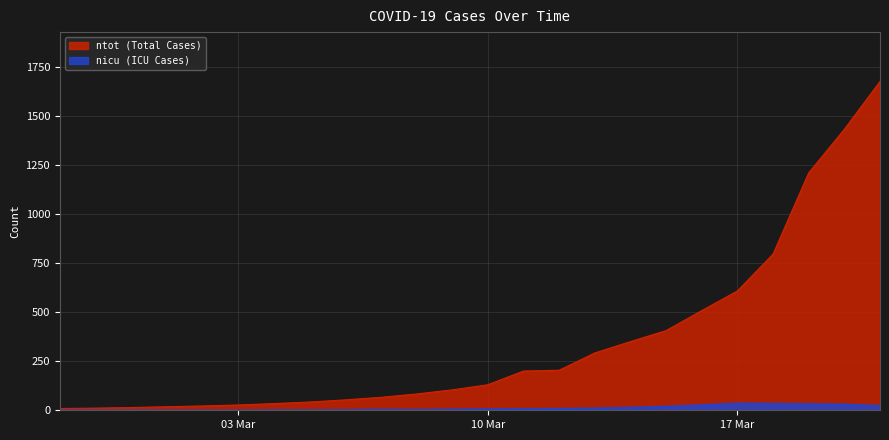

Reading right to left, what are all the values shown in this chart?

ntot: 1676	1432	1210	796	608	508	406	350	292	204	200	130	104	83	66	53	42	34	27	22	18	14	11	9
nicu: 23	30	32	34	35	27	19	14	10	8	7	6	5	3	4	2	1	1	0	0	0	0	0	0